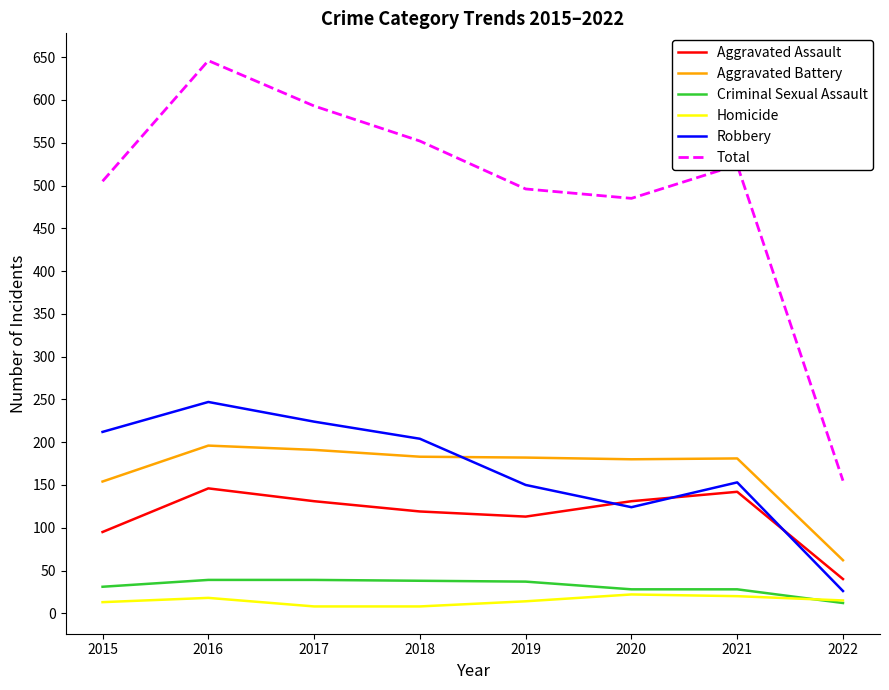

Which category has the lowest value in the Aggravated Assault series?

2022